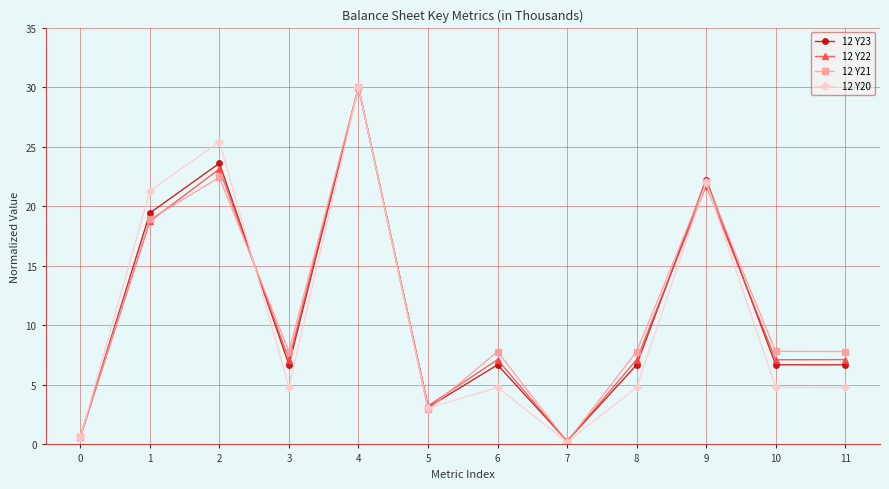

Reading left to right, list all the values displayed in this chart.

12 Y23: 0.6	19.4	23.6	6.7	30.0	3.1	6.7	0.3	6.7	22.2	6.7	6.7
12 Y22: 0.7	18.7	23.1	7.1	30.0	3.2	7.1	0.2	7.1	21.7	7.1	7.1
12 Y21: 0.7	18.9	22.4	7.8	30.0	2.9	7.8	0.2	7.8	22.0	7.8	7.8
12 Y20: 0.6	21.3	25.4	4.8	30.0	3.0	4.8	0.2	4.8	22.0	4.8	4.8